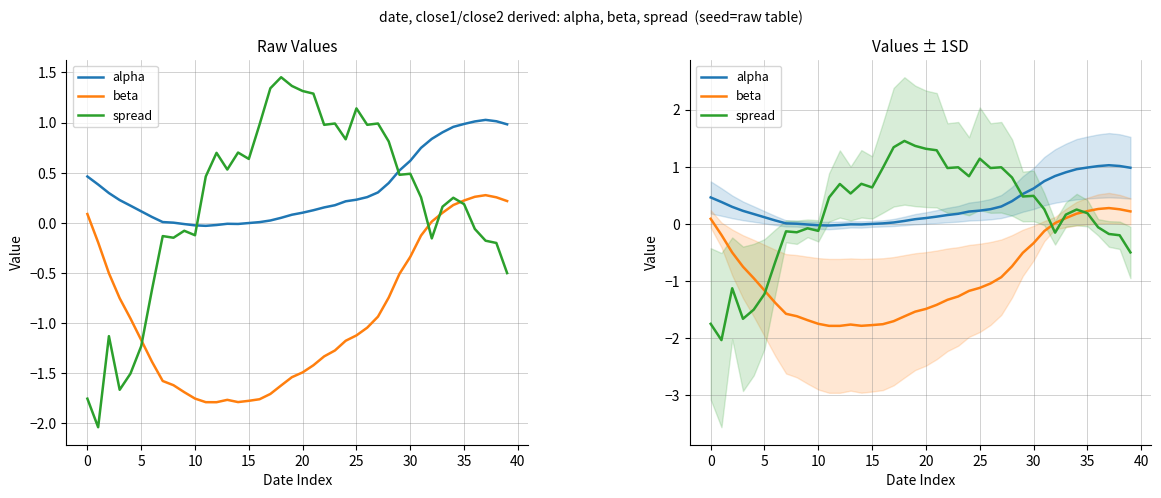

How many lines are shown in the chart?

3